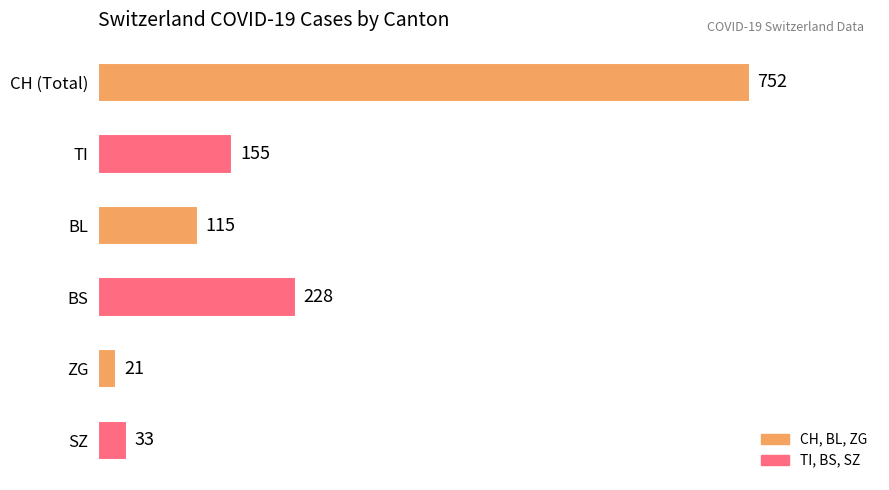

The chart shows a value of 1323 at CH (Total). True or false?

False